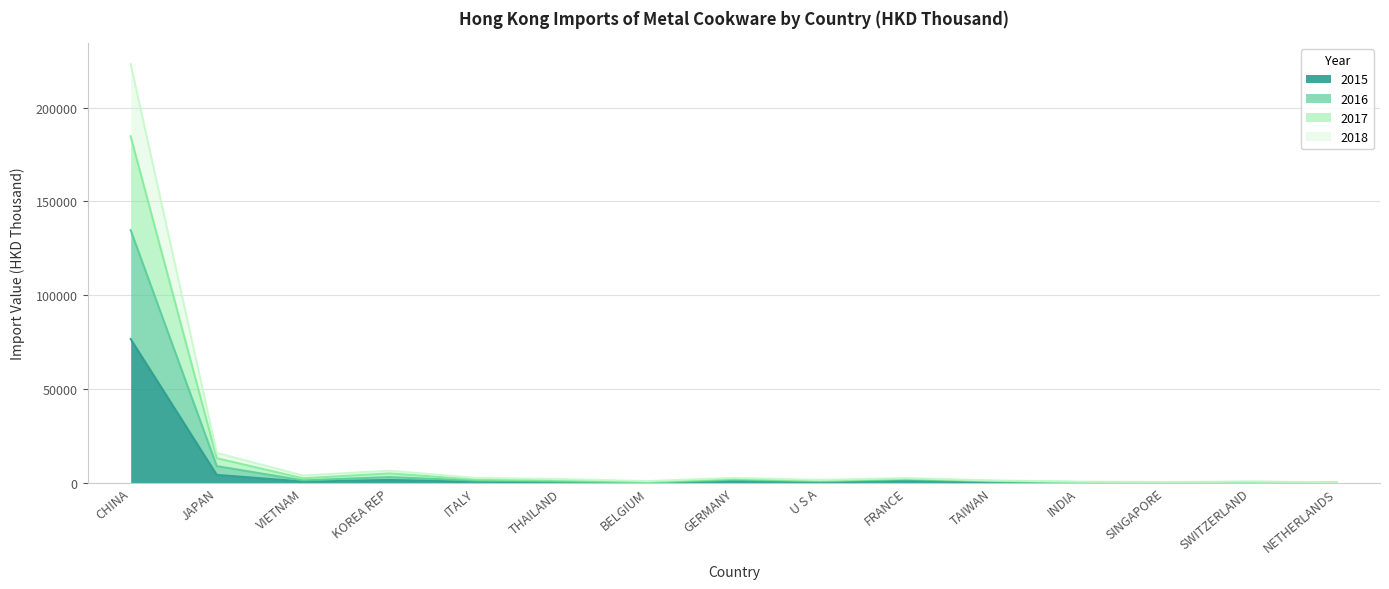

How many data points does each series have?

15